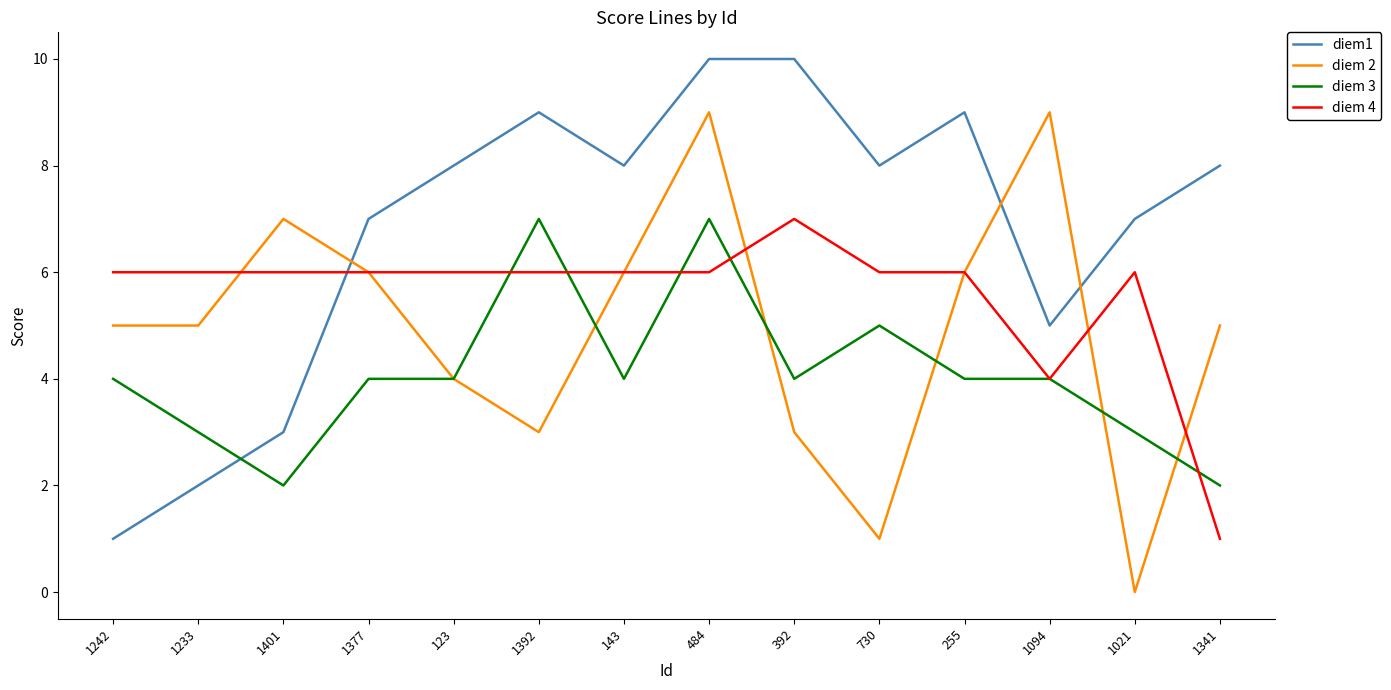

Reading left to right, what are all the values shown in this chart?

diem1: 1	2	3	7	8	9	8	10	10	8	9	5	7	8
diem 2: 5	5	7	6	4	3	6	9	3	1	6	9	0	5
diem 3: 4	3	2	4	4	7	4	7	4	5	4	4	3	2
diem 4: 6	6	6	6	6	6	6	6	7	6	6	4	6	1